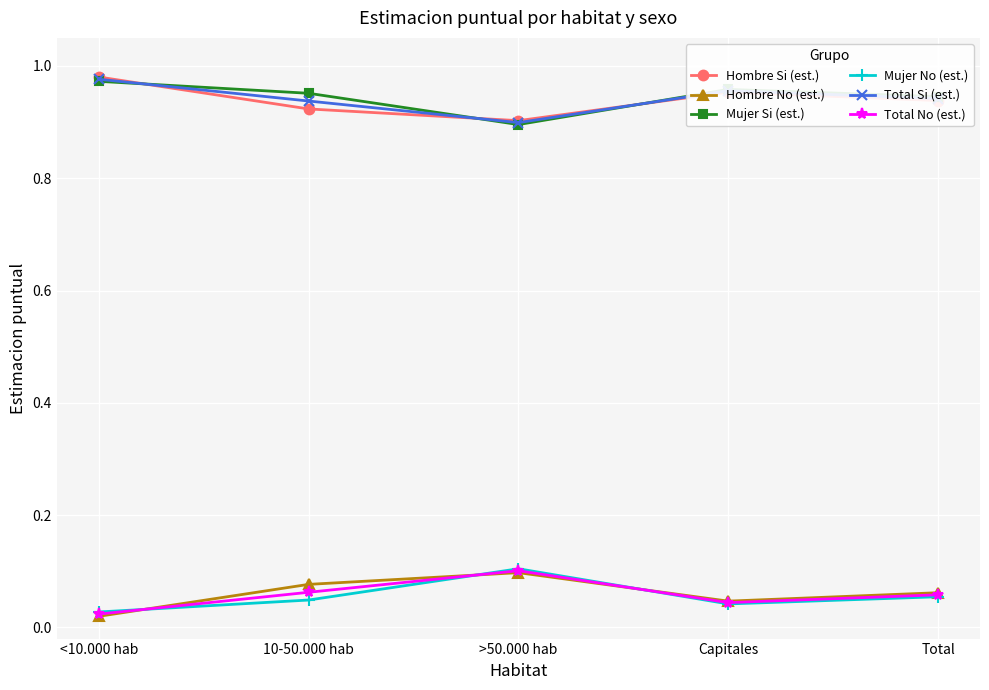

What is the sum of all Mujer Si (est.) values?

4.7